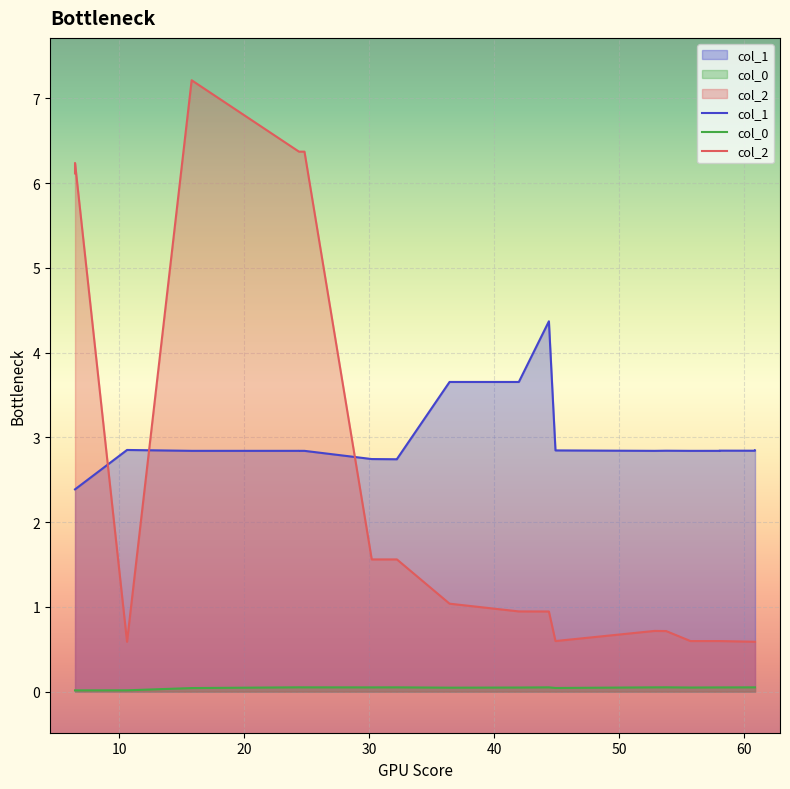

Reading left to right, what are all the values shown in this chart?

col_1: 2.4	2.4	2.4	2.4	2.9	2.8	2.8	2.8	2.8	2.8	2.7	2.7	2.7	3.7	3.7	3.7	4.4	2.8	2.8	2.8	2.8	2.8	2.8	2.8	2.8	2.8	2.8	2.8	2.8	2.8	2.8
col_0: 0.0	0.0	0.0	0.0	0.0	0.0	0.0	0.0	0.0	0.0	0.0	0.0	0.0	0.0	0.0	0.0	0.0	0.0	0.0	0.0	0.0	0.0	0.0	0.0	0.0	0.0	0.0	0.0	0.0	0.0	0.0
col_2: 6.1	6.1	6.1	6.2	0.6	7.2	7.2	6.4	6.4	6.4	1.6	1.6	1.6	1.0	1.0	0.9	0.9	0.6	0.6	0.7	0.7	0.6	0.6	0.6	0.6	0.6	0.6	0.6	0.6	0.6	0.6